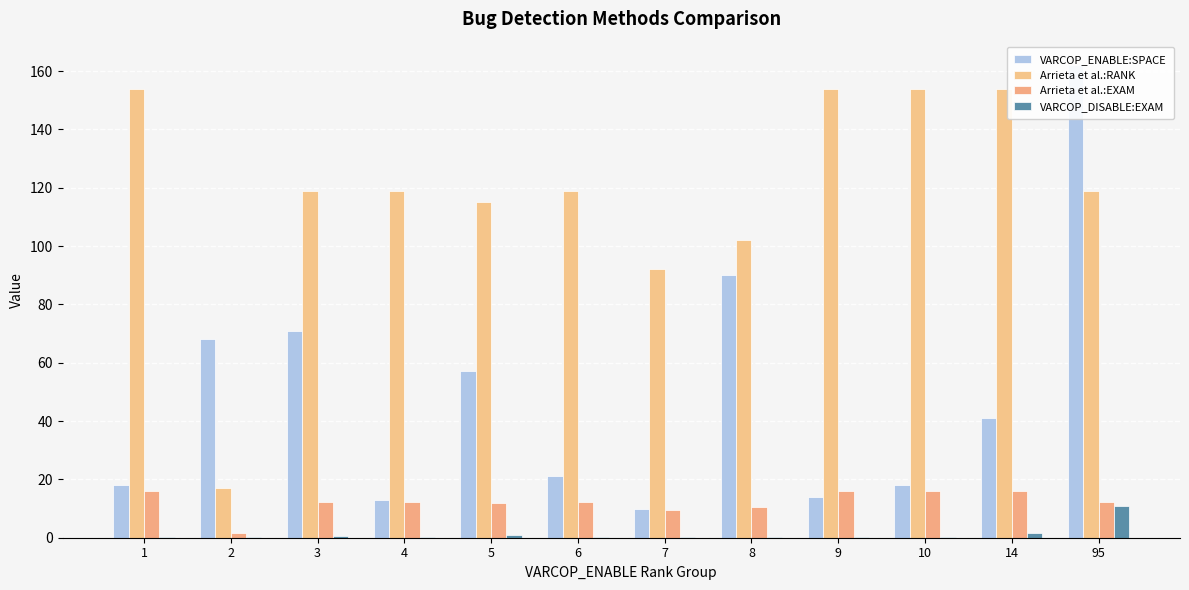

Reading left to right, list all the values displayed in this chart.

VARCOP_ENABLE:SPACE: 18.0	68.0	71.0	13.0	57.0	21.0	10.0	90.0	14.0	18.0	41.0	162.0
Arrieta et al.:RANK: 154.0	17.0	119.0	119.0	115.0	119.0	92.0	102.0	154.0	154.0	154.0	119.0
Arrieta et al.:EXAM: 16.1	1.8	12.4	12.4	12.0	12.4	9.6	10.7	16.1	16.1	16.1	12.4
VARCOP_DISABLE:EXAM: 0.2	0.2	0.4	0.3	0.8	0.3	0.2	0.2	0.2	0.2	1.8	10.9